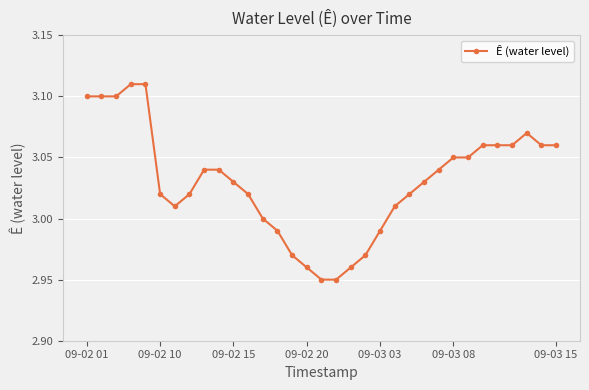

Count the number of categories in the chart.

33